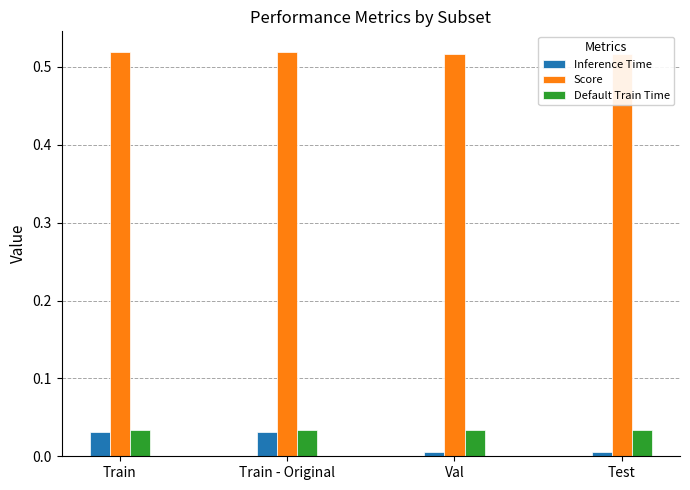

The value of Inference Time at Train - Original is 0.1. True or false?

False